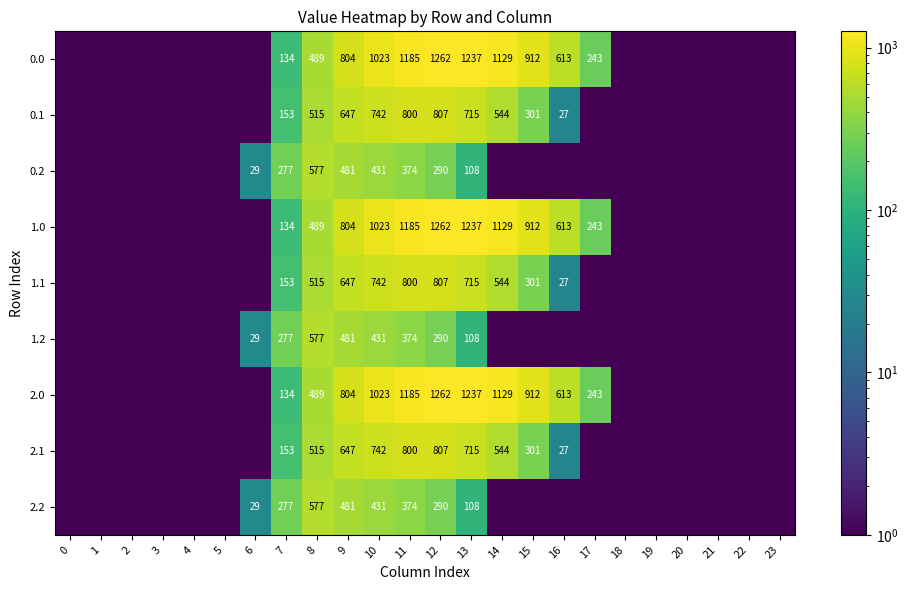

What is the difference between the highest and lowest values at 13?

1129.0